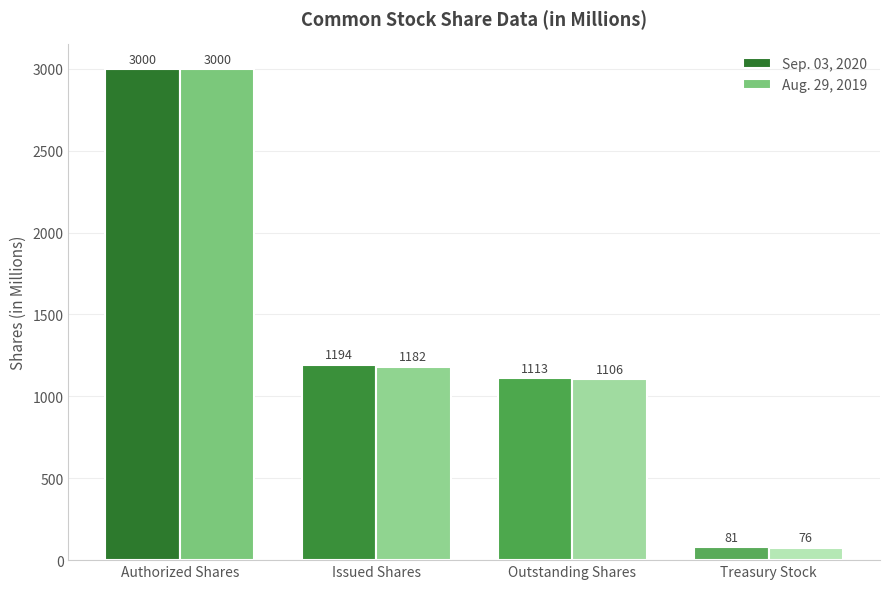

What is the sum of the Sep. 03, 2020 values at Authorized Shares and Treasury Stock?

3081